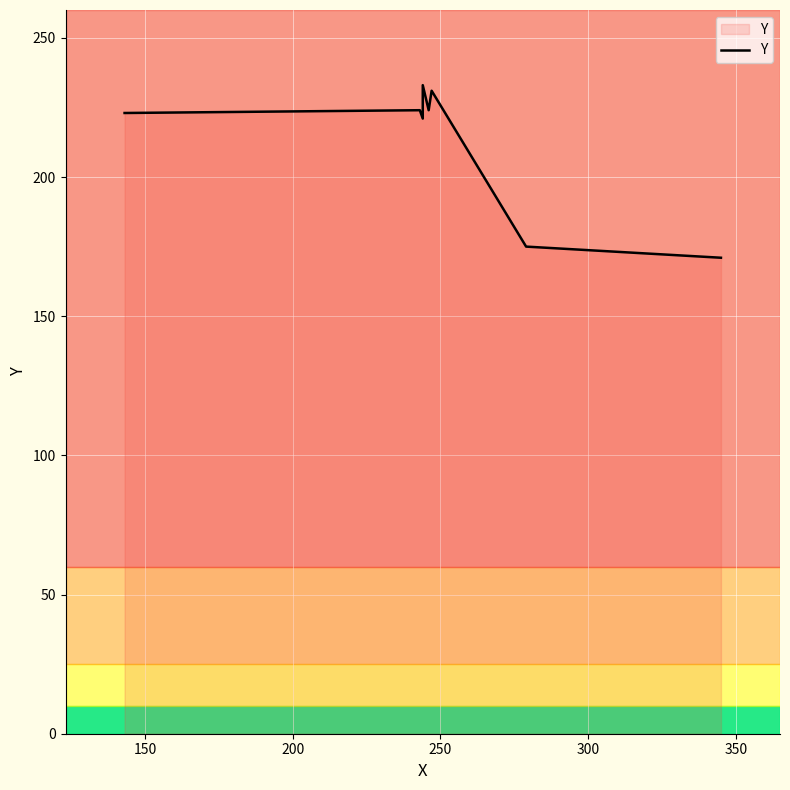

What position from the left is 250?

4